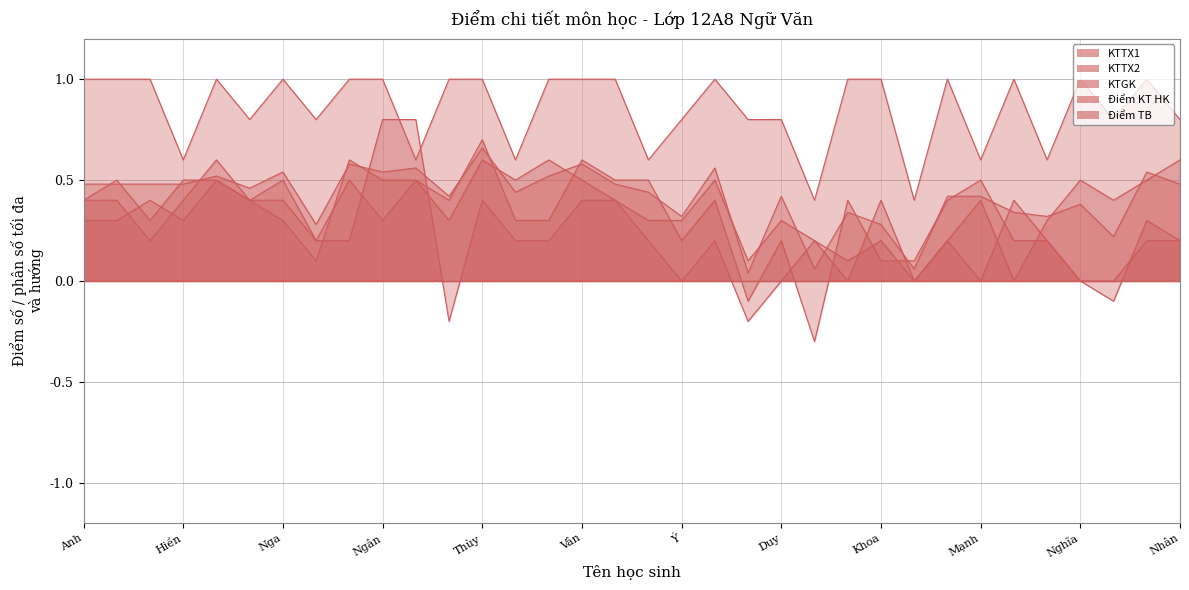

How many interior local valleys does the KTTX1 series have?

11